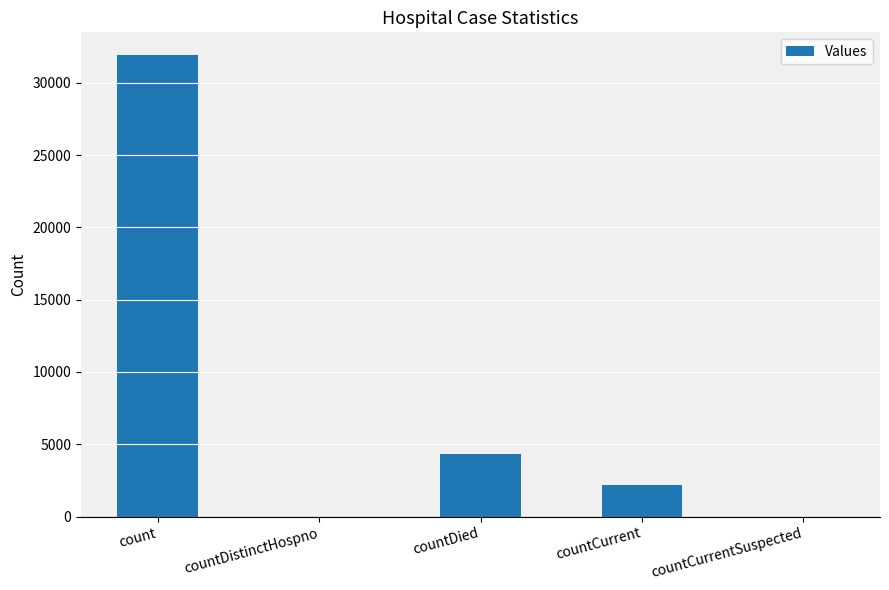

What is the sum of all values?

38413